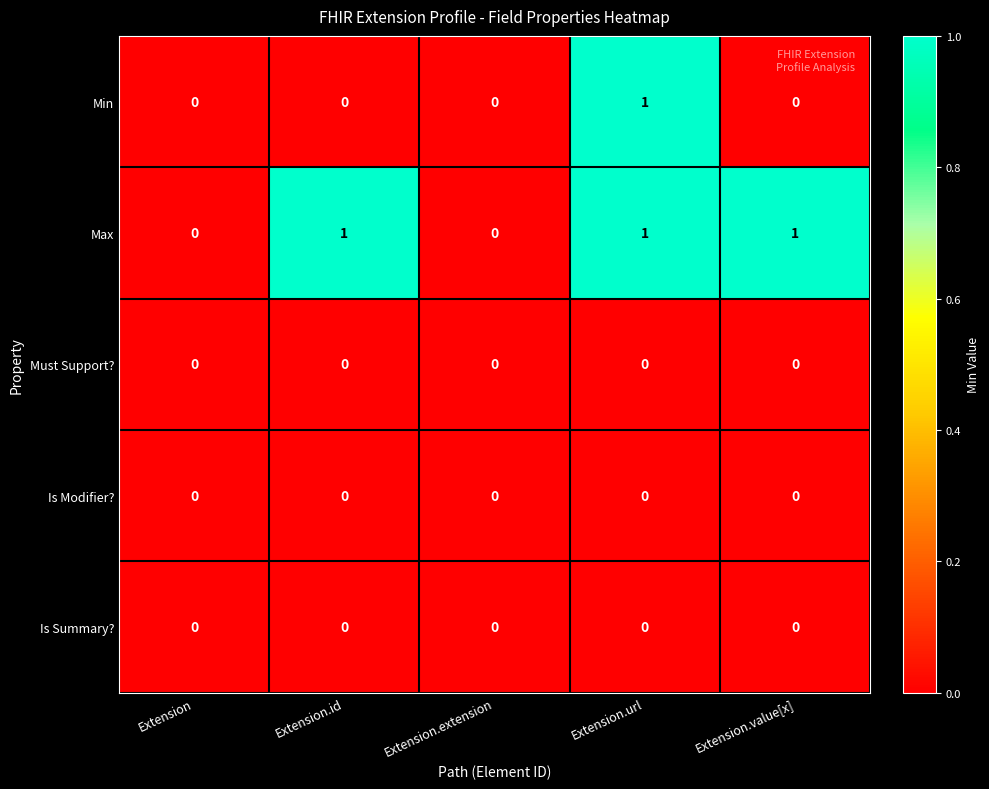

The Must Support? series shows 0 at Extension.url. True or false?

True